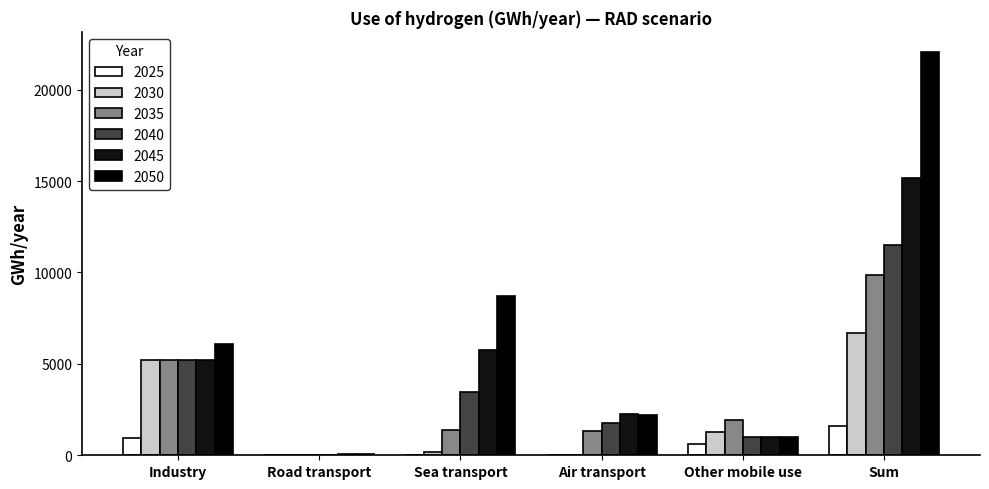

Which label corresponds to the largest value in the chart?

Sum